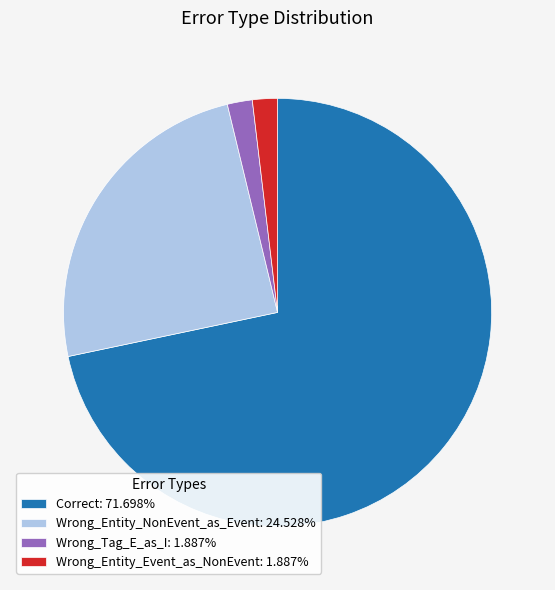

True or false: Wrong_Entity_NonEvent_as_Event accounts for 25% of the total.

True